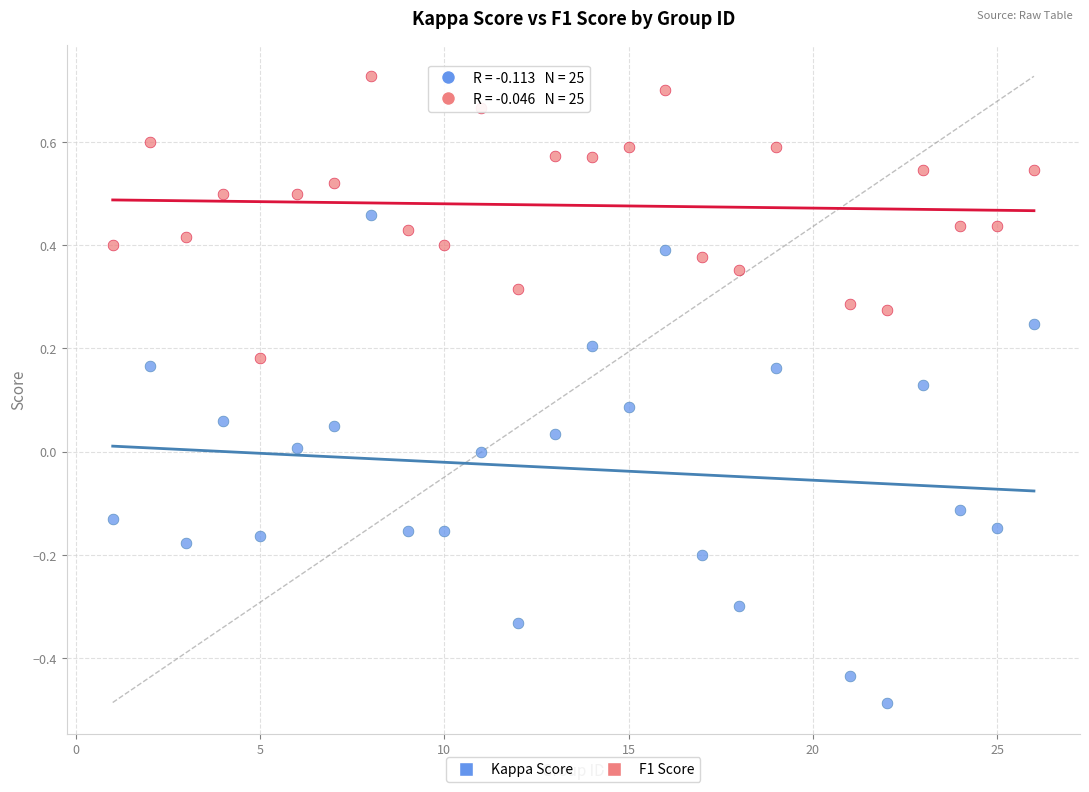

Which series contains the lowest Y value?

Kappa Score